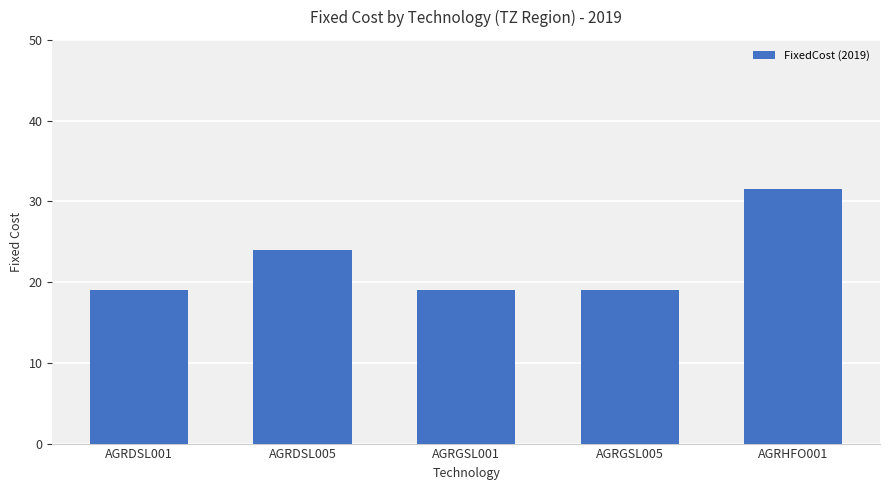

At which category does the chart reach its peak across all series?

AGRHFO001